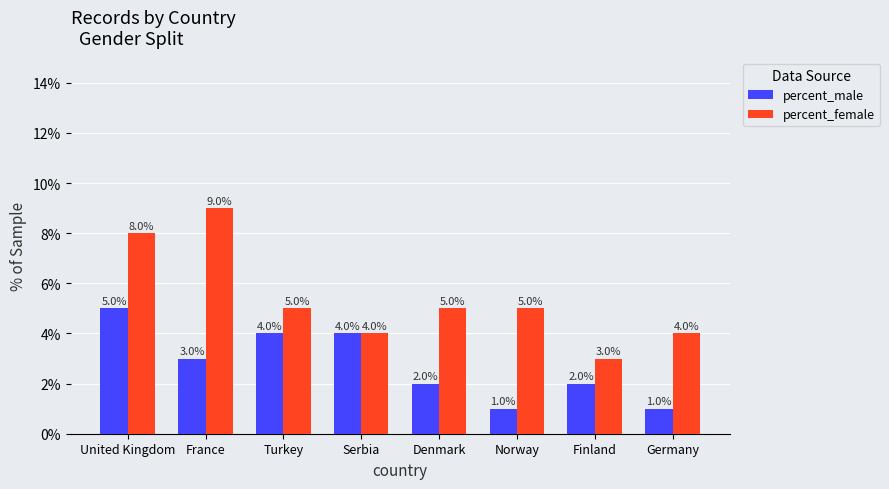

Reading right to left, transcribe all the data shown in this chart.

percent_male: 1	2	1	2	4	4	3	5
percent_female: 4	3	5	5	4	5	9	8